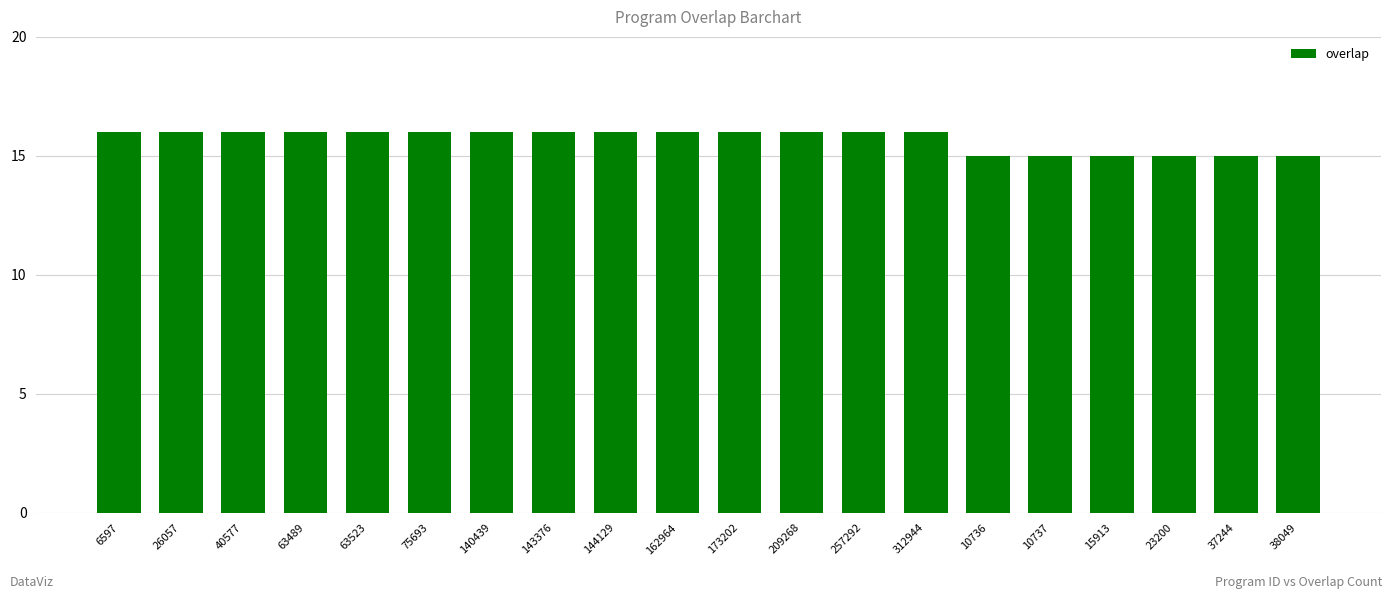

How many values are between 15 and 16?

20